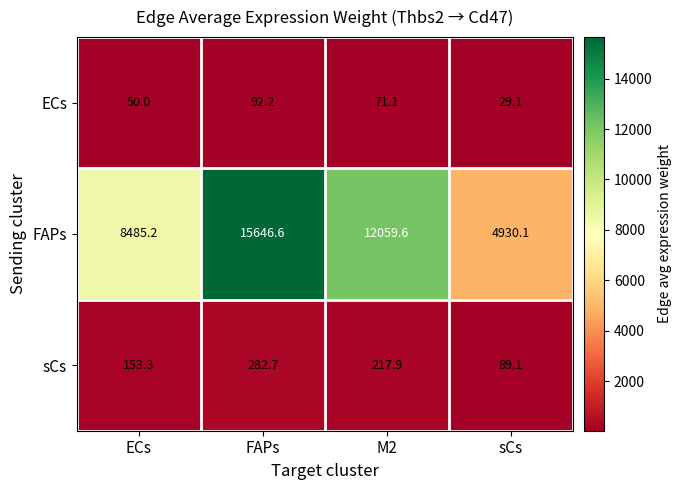

Which series has the largest total across all categories?

FAPs